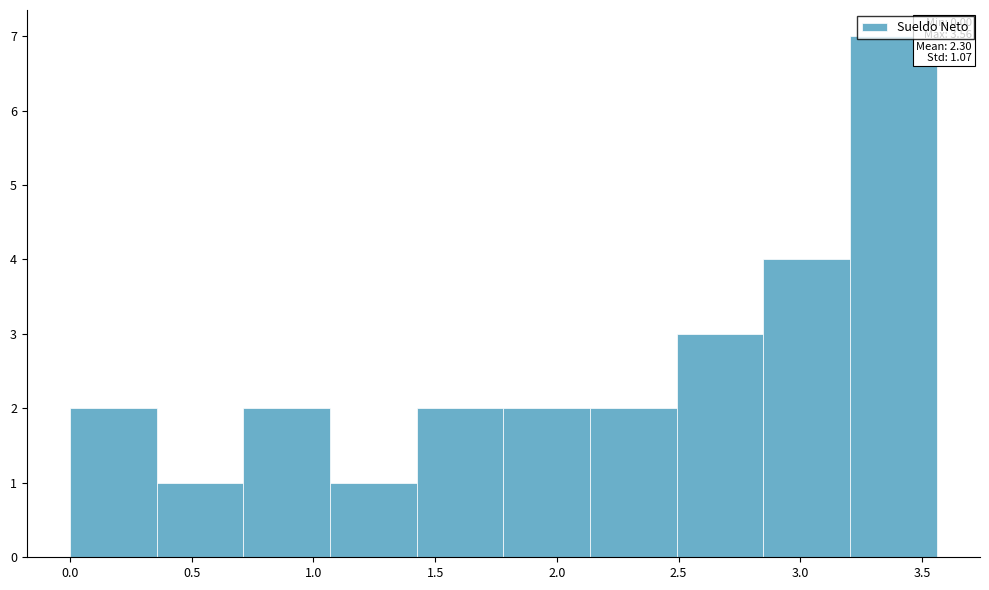

Which range on the x-axis has the tallest bar?

3.20 to 3.55